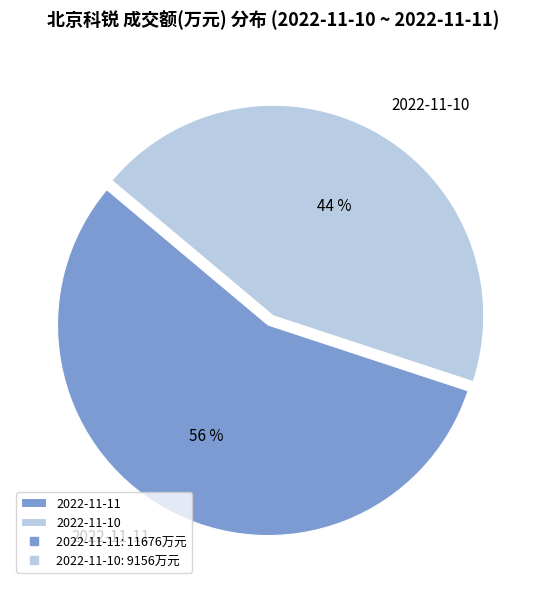

Rank the categories by value from highest to lowest.

2022-11-11, 2022-11-10